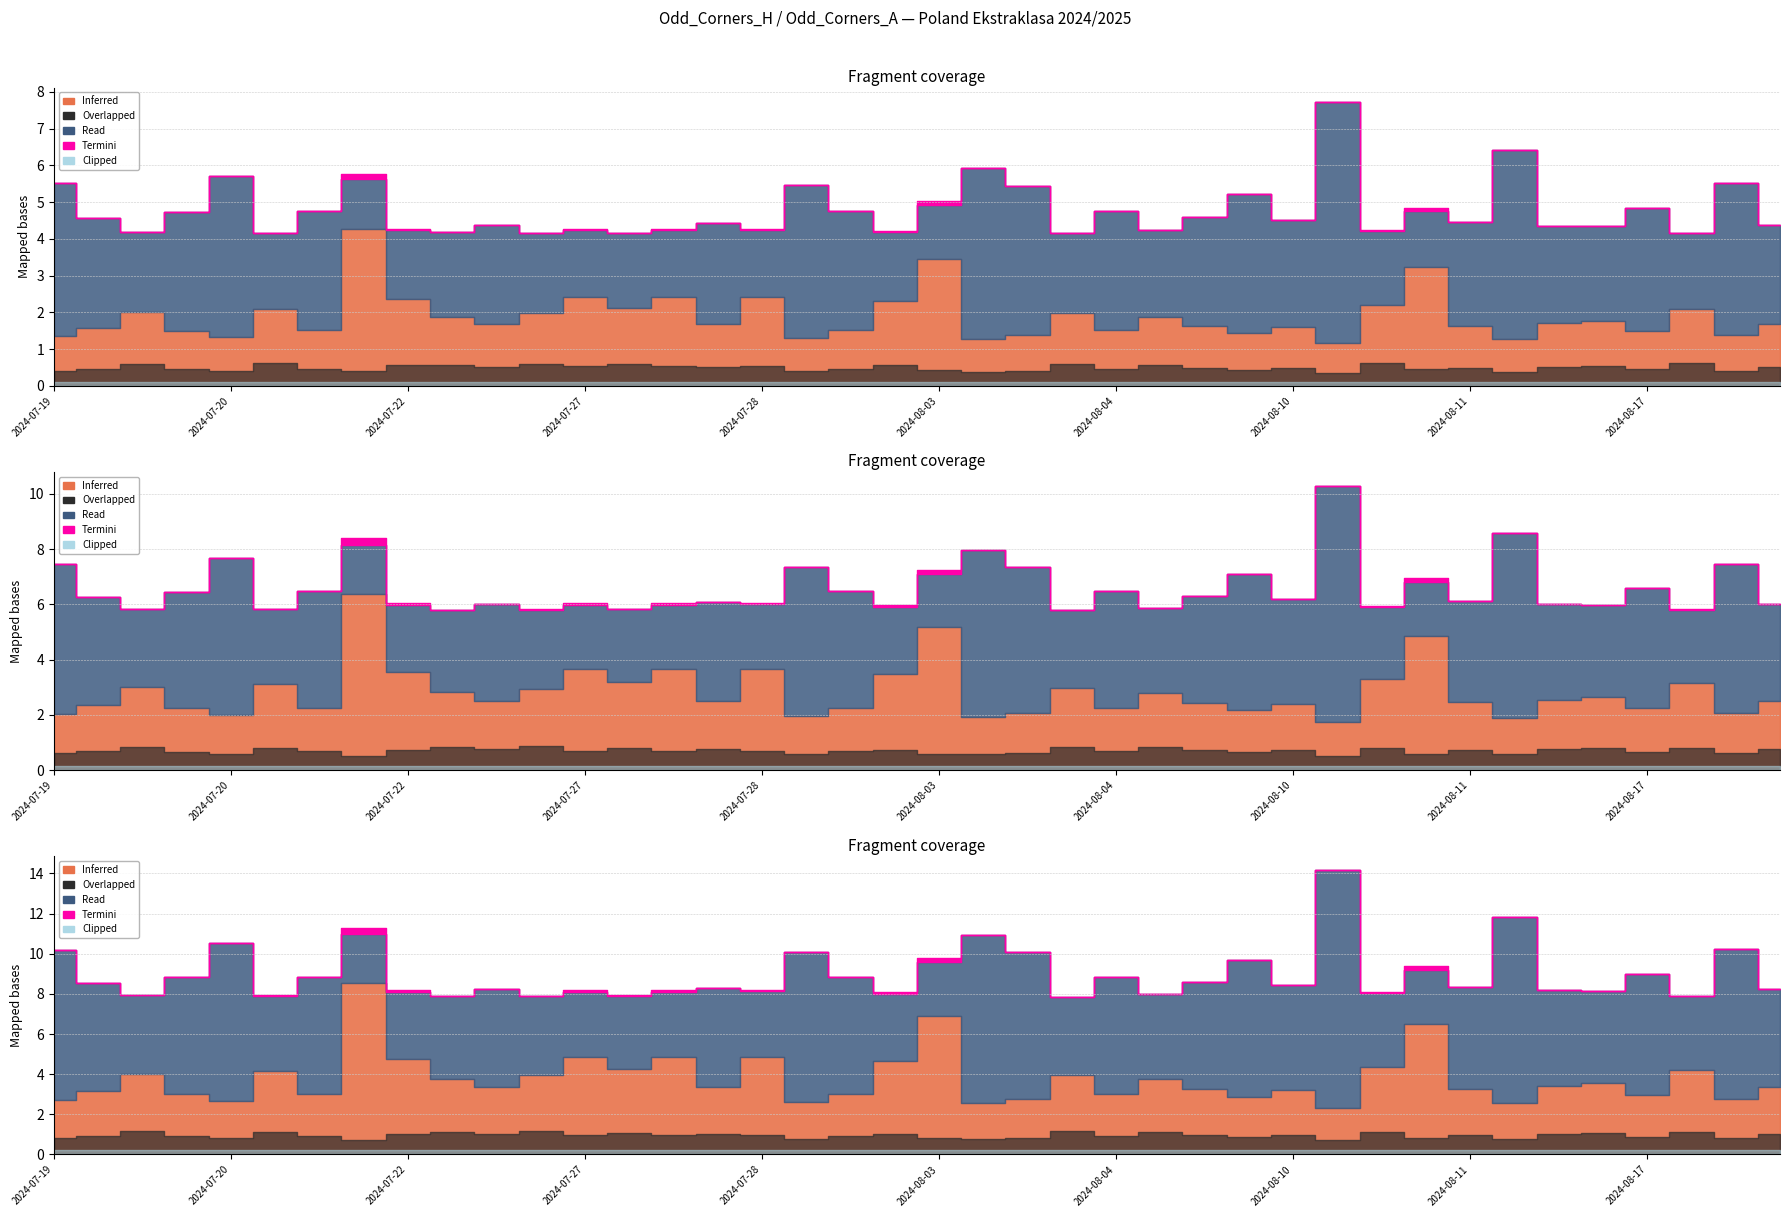

True or false: Odd_Corners_A and XG_Home_Pre cross at least once.

False